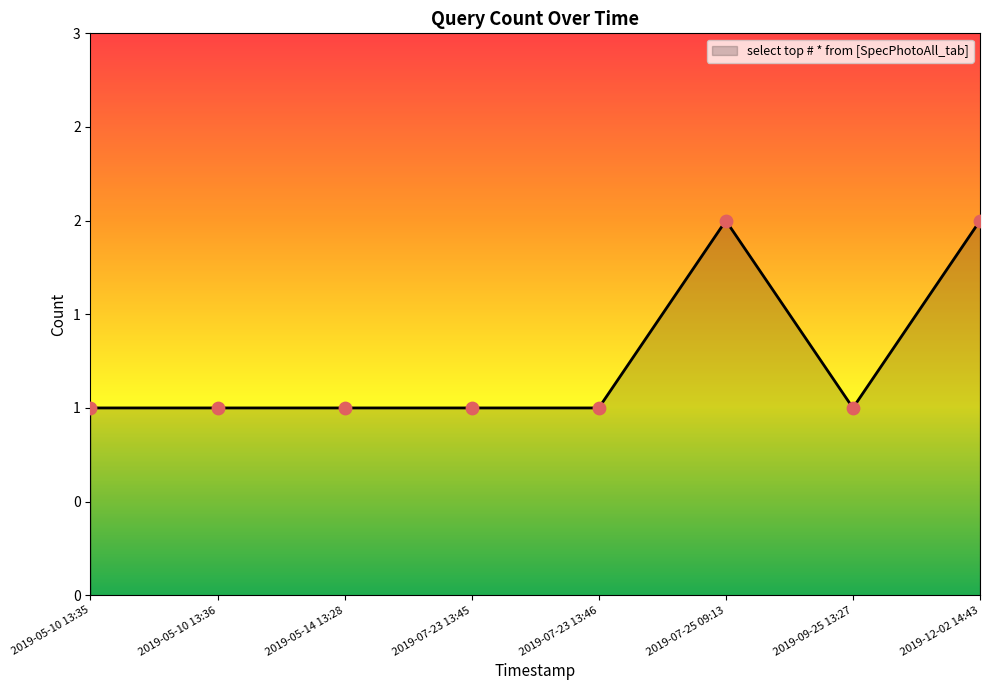

Approximately how many times larger is the value at 2019-07-23 13:46 compared to 2019-05-10 13:36?

1.0